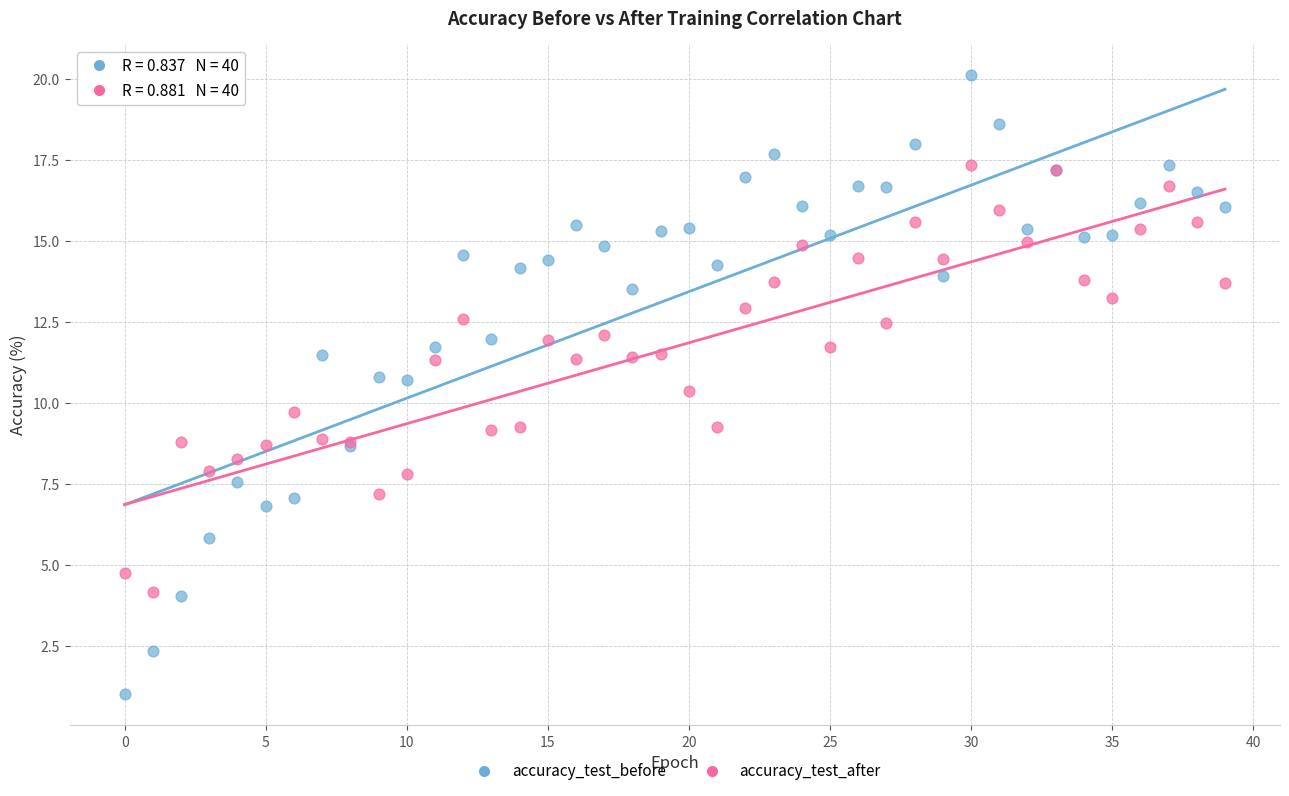

Which series contains the lowest Y value?

accuracy_test_before